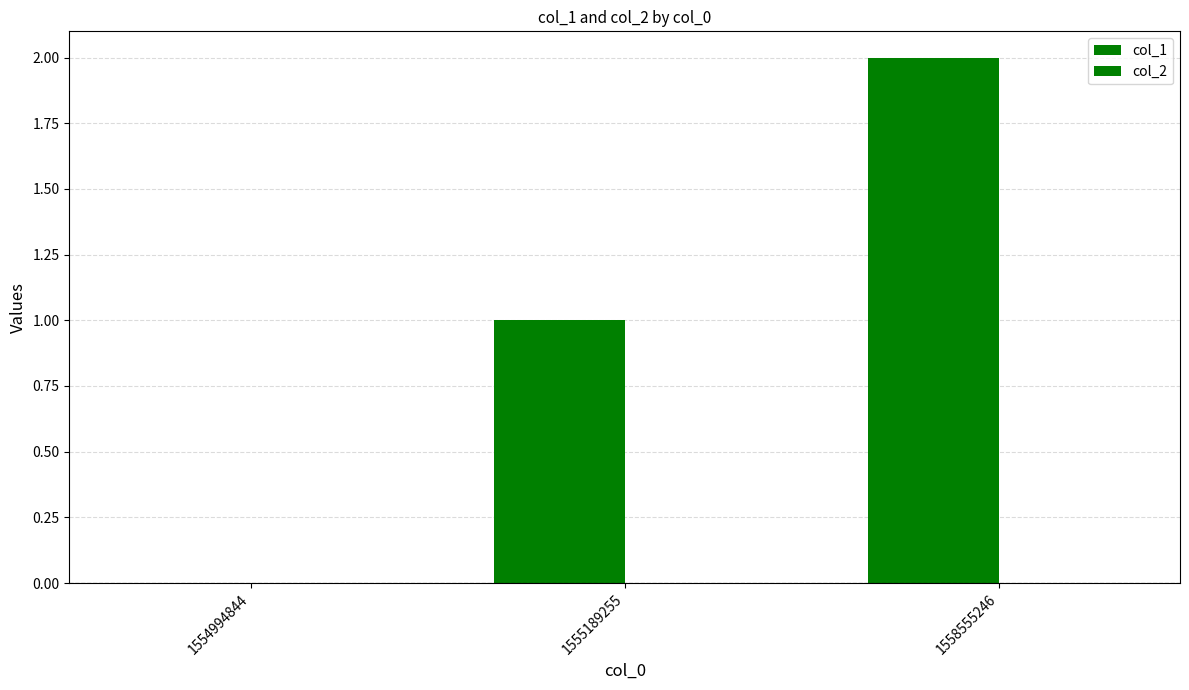

Are the bars horizontal?

No